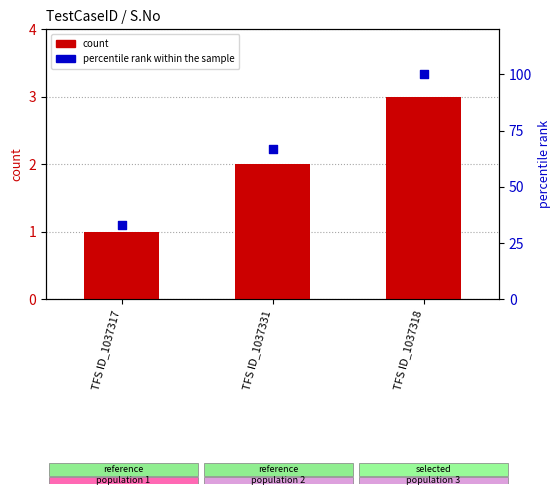

What are all the series names shown in the legend?

count, percentile rank within the sample